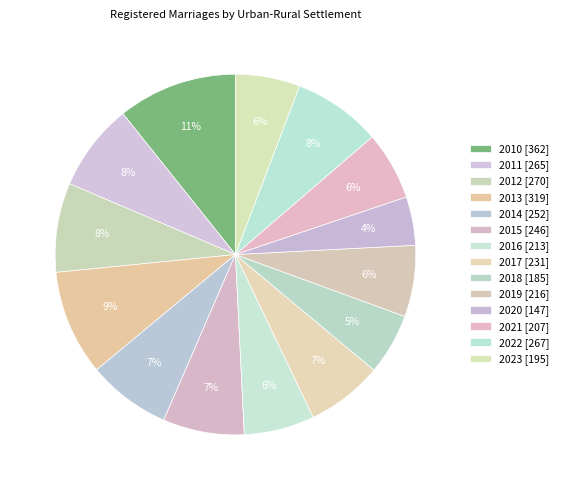

How many slices are in this pie chart?

14